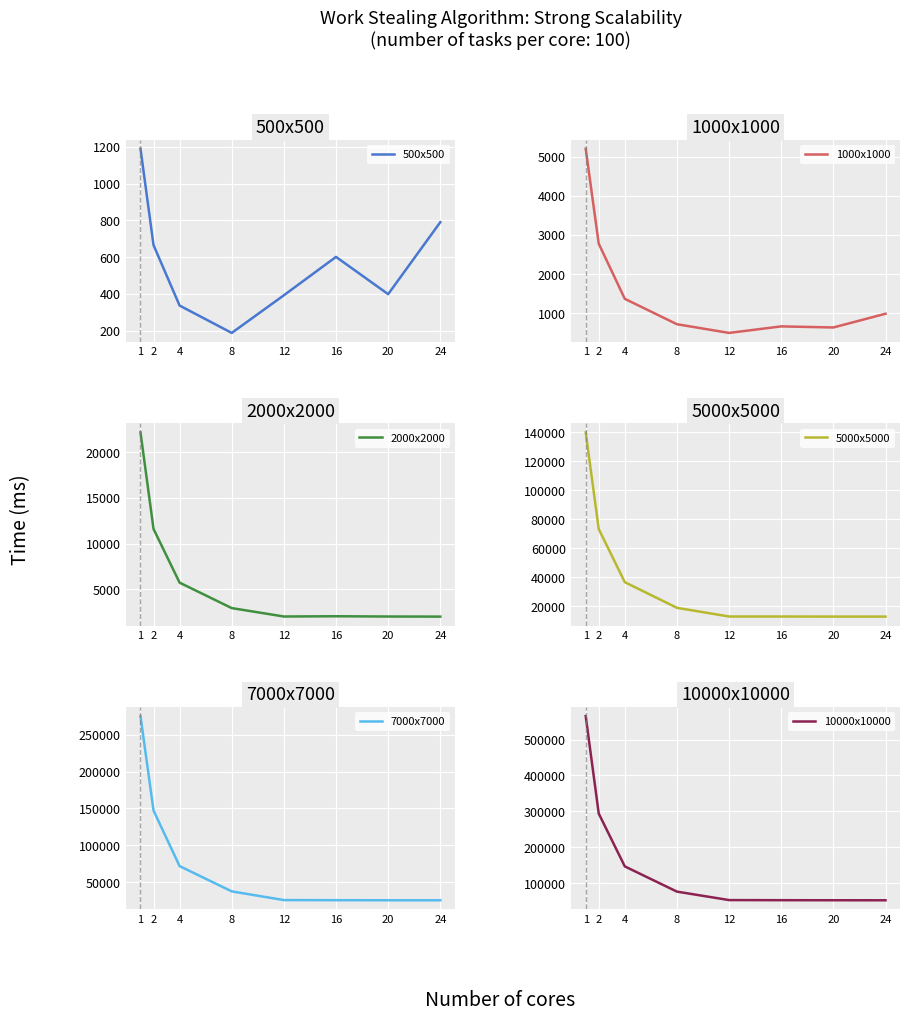

Is the value of 5000x5000 at 12 greater than the value of 10000x10000 at 16?

No